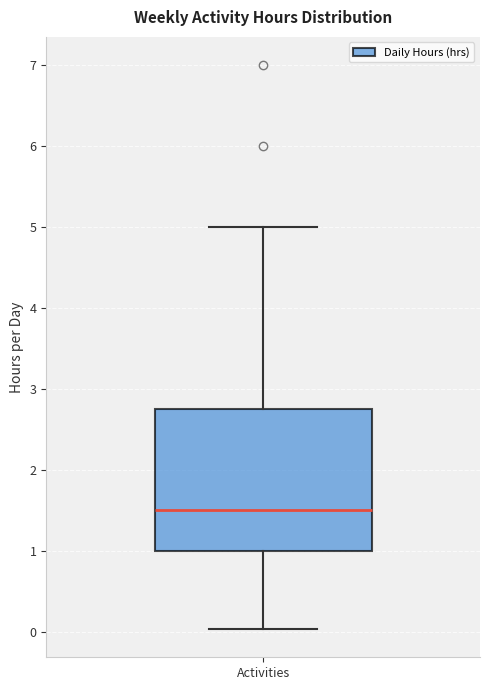

Read this box plot against the y-axis: the position of the median line, the range covered by the box, and the ends of both whiskers. The values are not printed on the chart, so give them approximately, as read against the axis.

median 1.5, box 1.0 to 2.8, whiskers 0.0 to 5.0